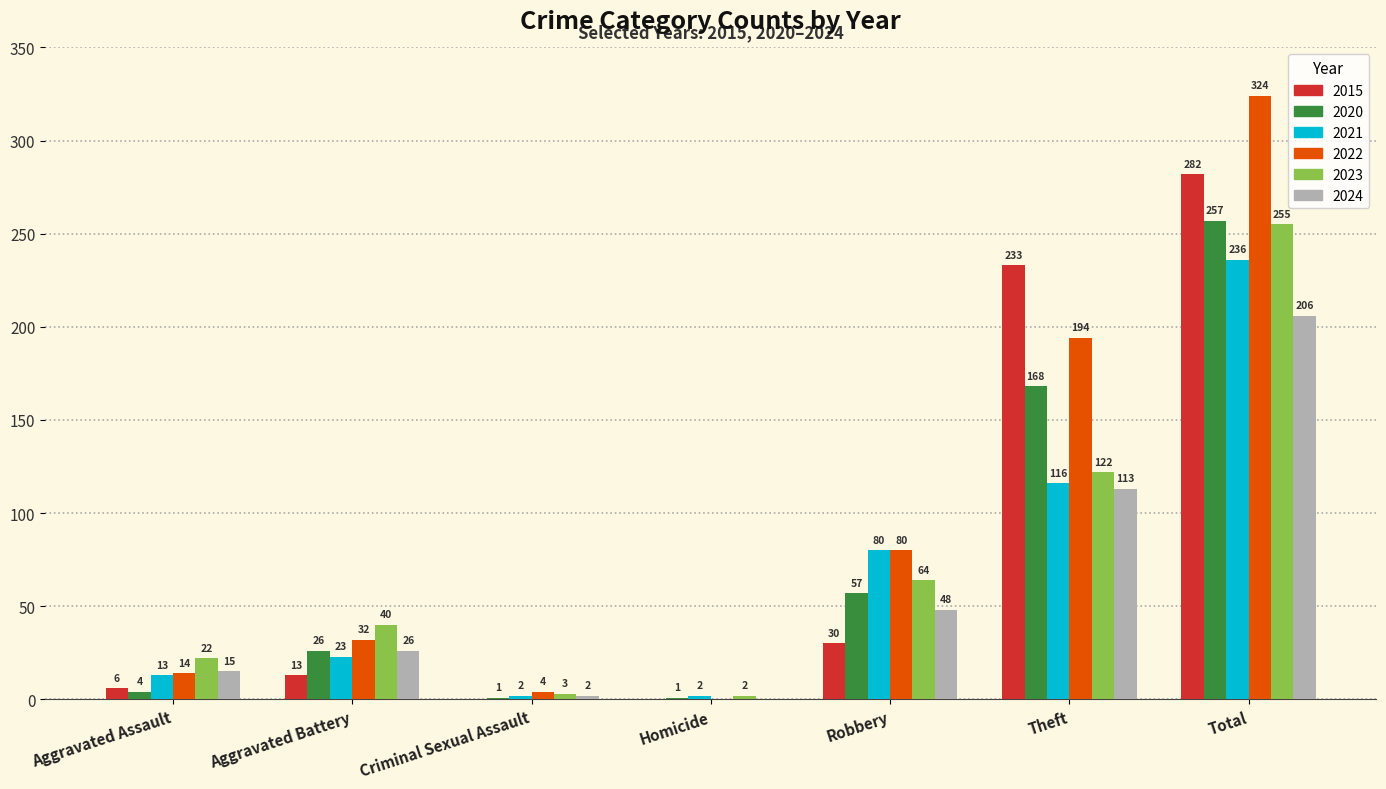

Read the 2024 value at Robbery, to the nearest 10.

50